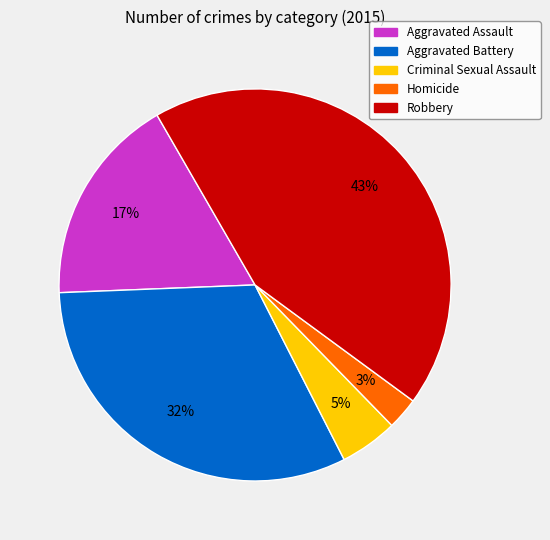

The Aggravated Assault slice represents 17% of the pie. True or false?

True